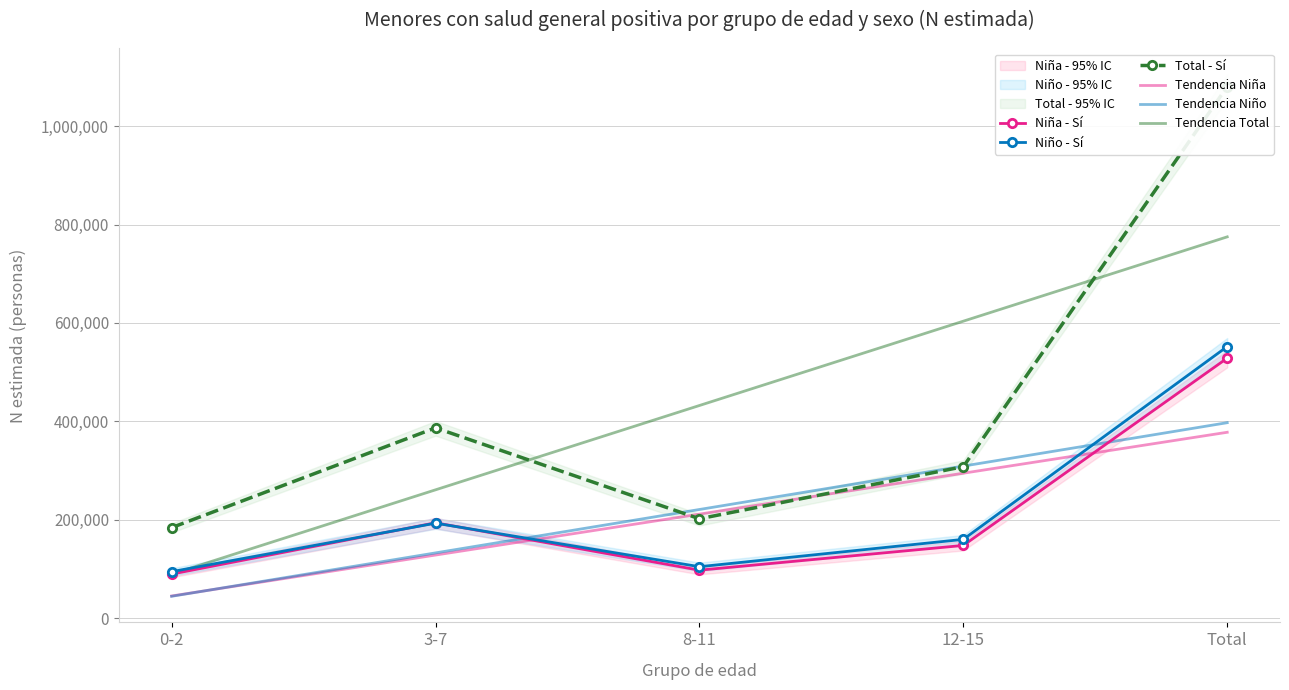

How many lines are shown in the chart?

6